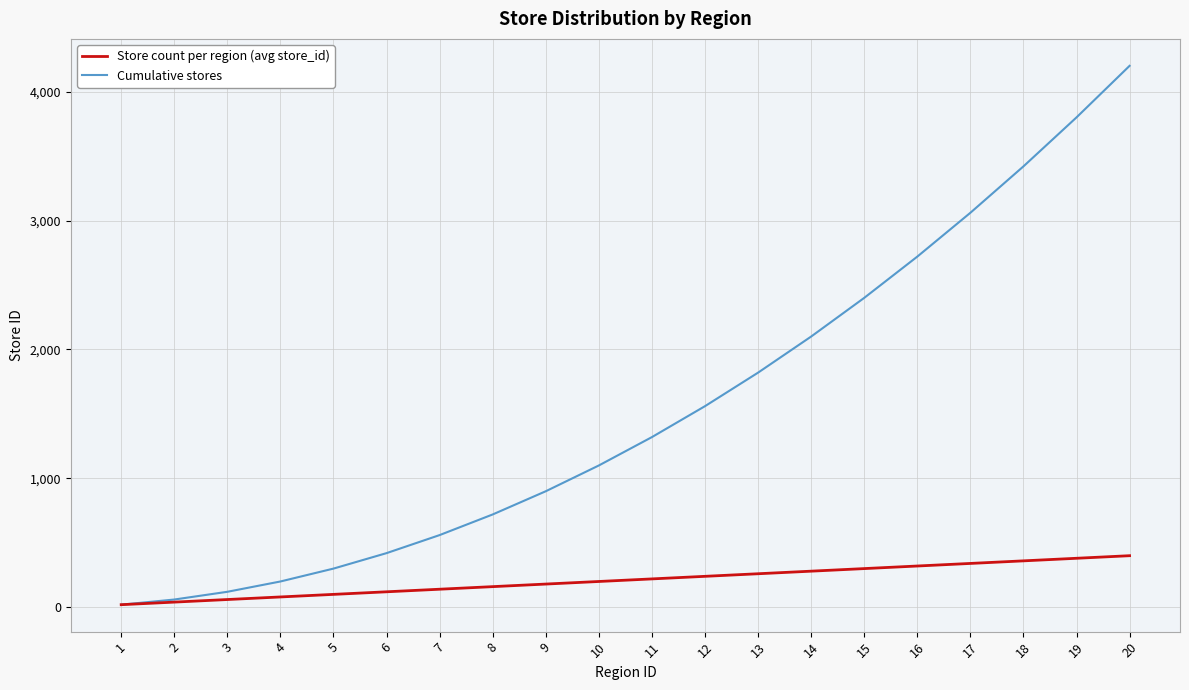

What is the difference between the maximum and minimum values in the Cumulative stores series?

4180